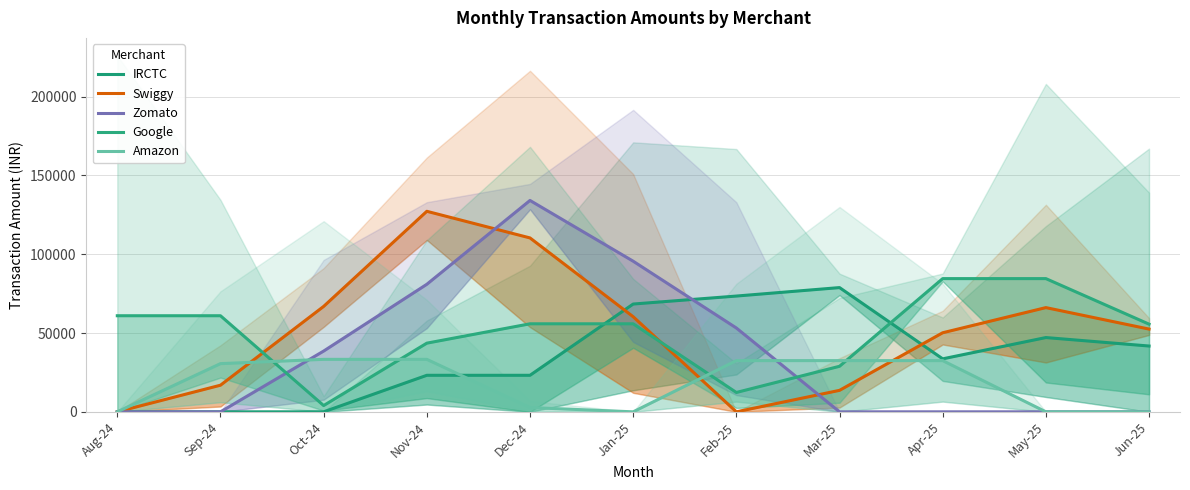

Which series changed the most between Dec-24 and Feb-25?

Swiggy